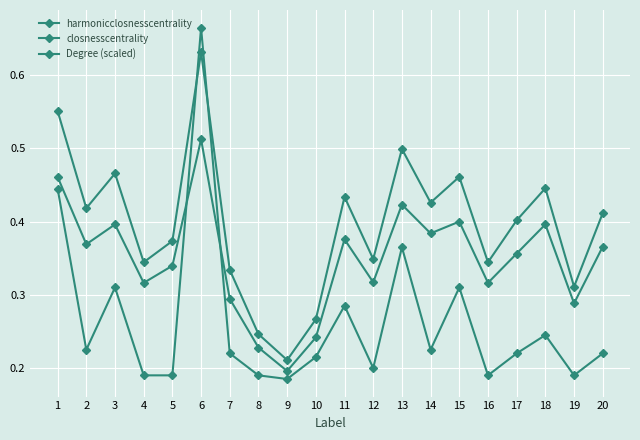

Does the chart have visible grid lines?

Yes